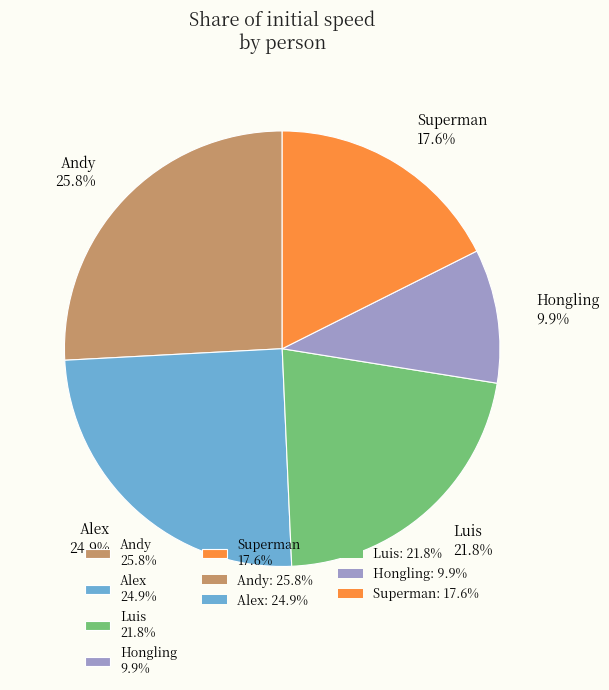

How many slices are in this pie chart?

5